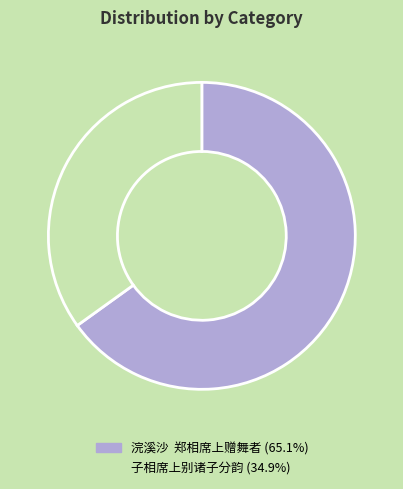

Rank the categories by value from lowest to highest.

子相席上别诸子分韵, 浣溪沙 郑相席上赠舞者